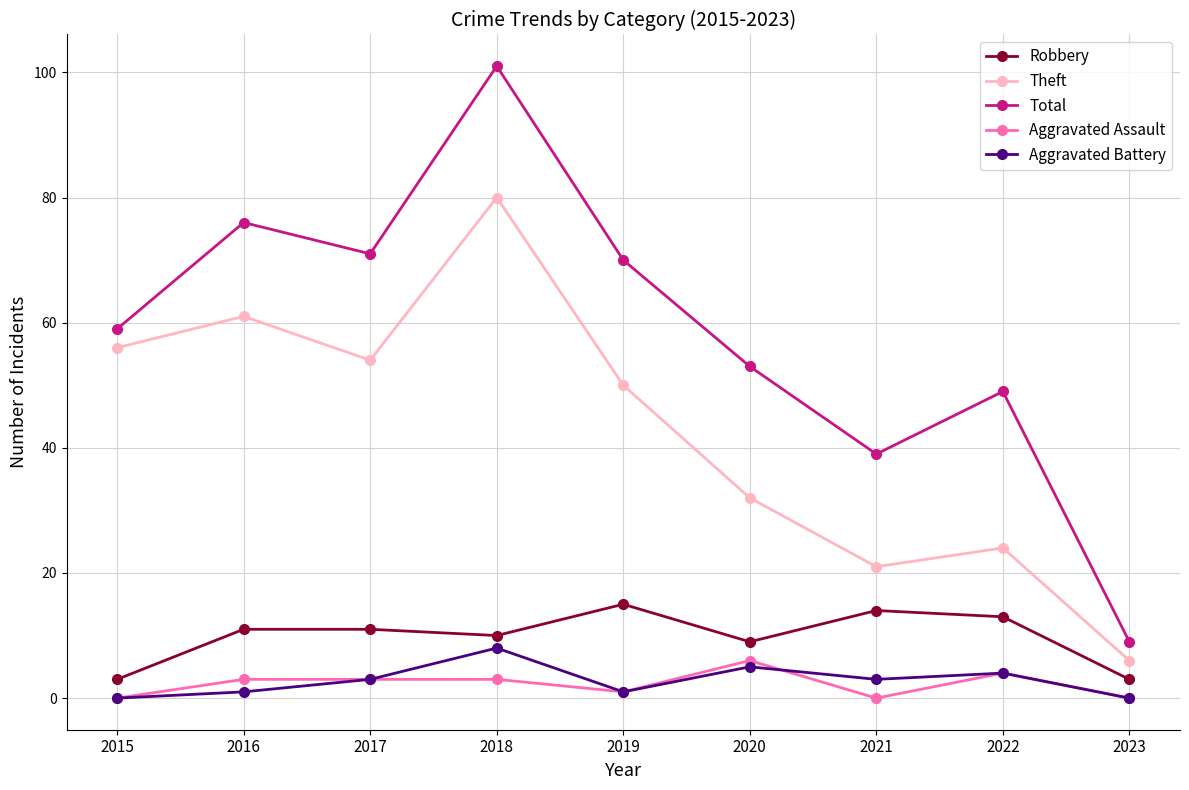

At which label does Total reach its minimum?

2023